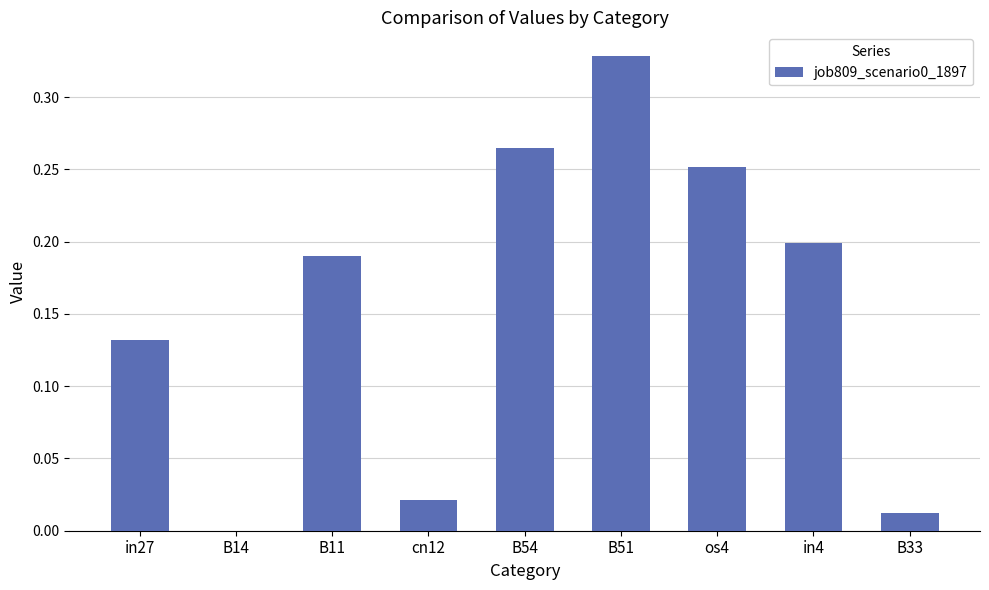

At which category does the chart reach its peak across all series?

B51